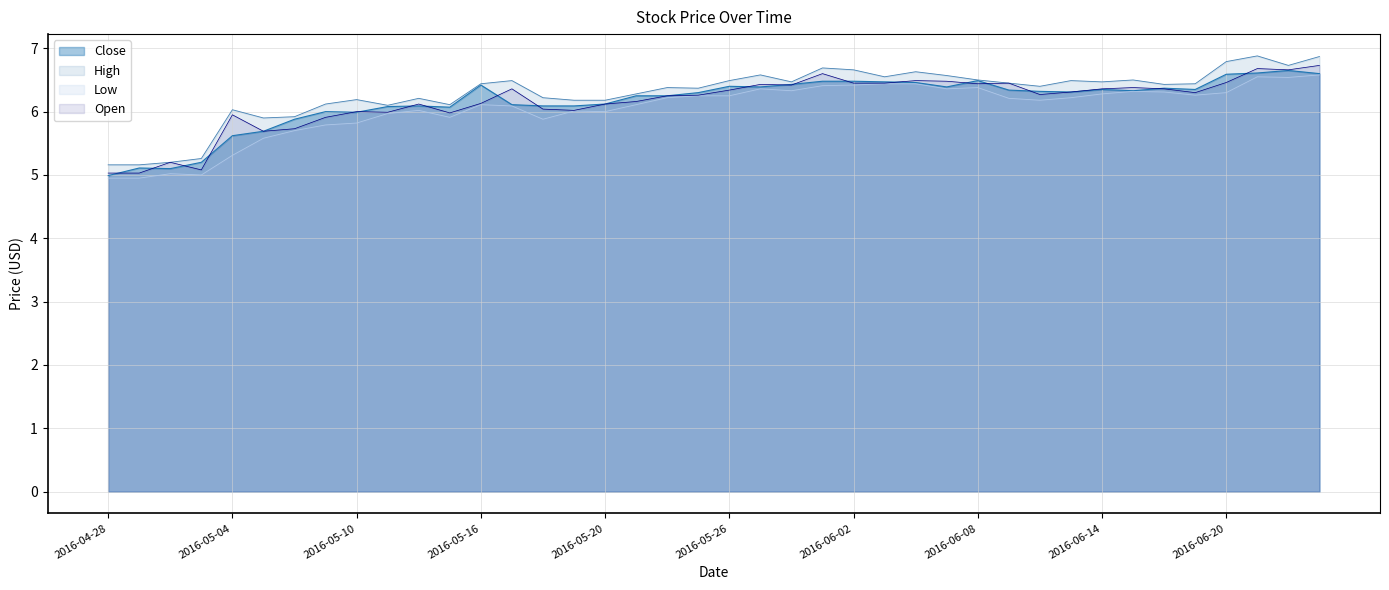

Where is the first local maximum for Close?

2016-04-29